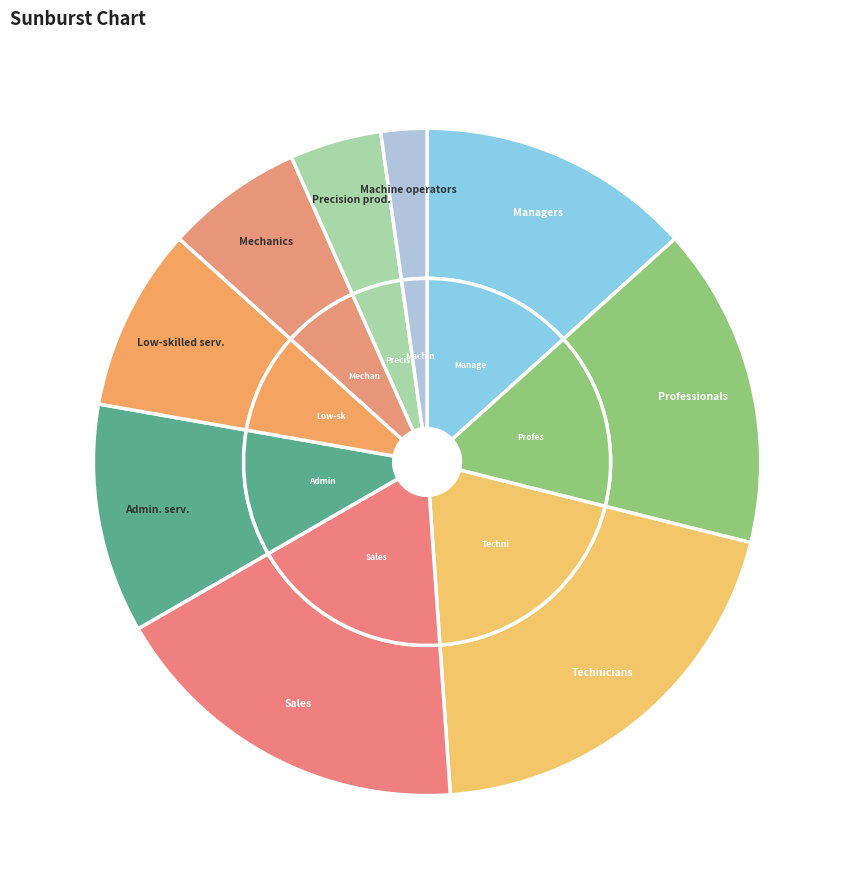

How much of the chart is everything except Technicians?

80.0%